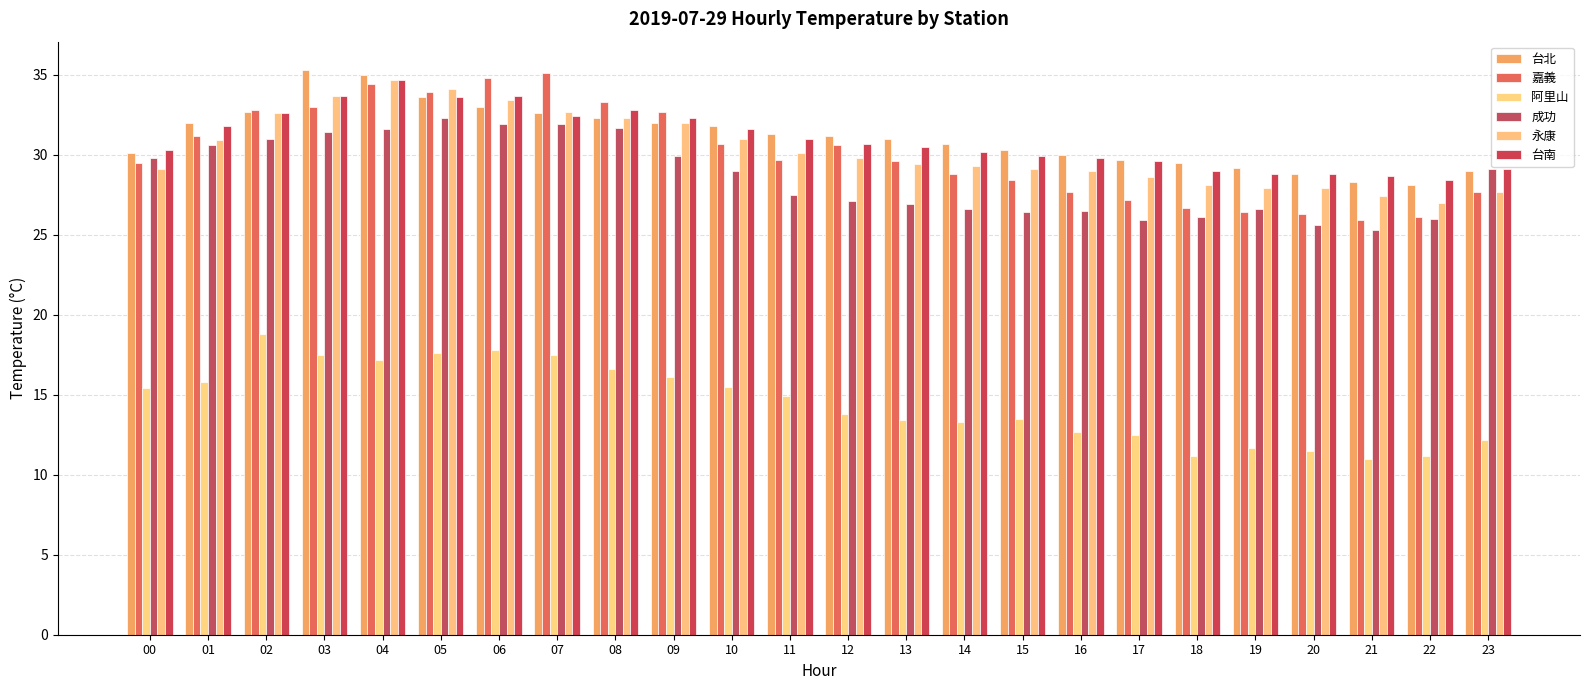

How many bars are there in total?

144